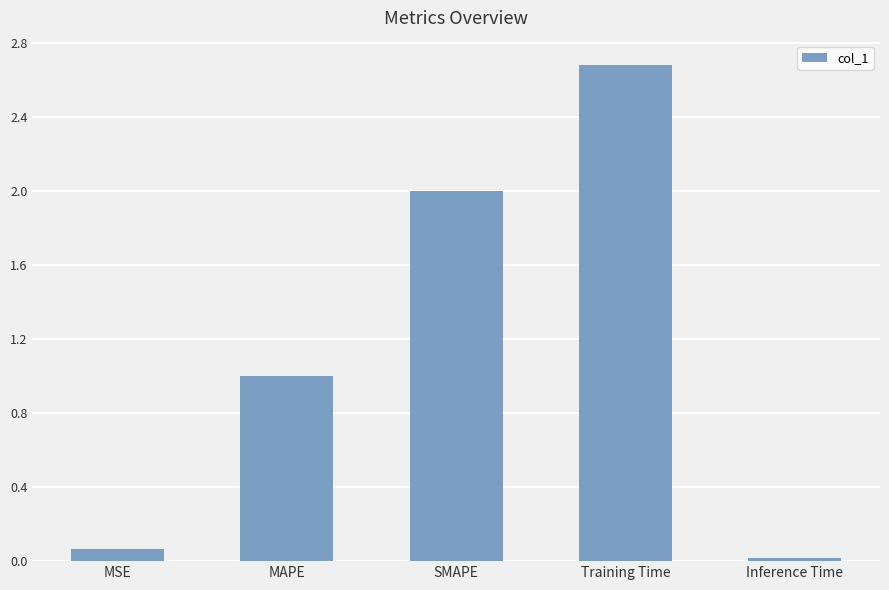

The chart shows a value of 2.0 at SMAPE. True or false?

True